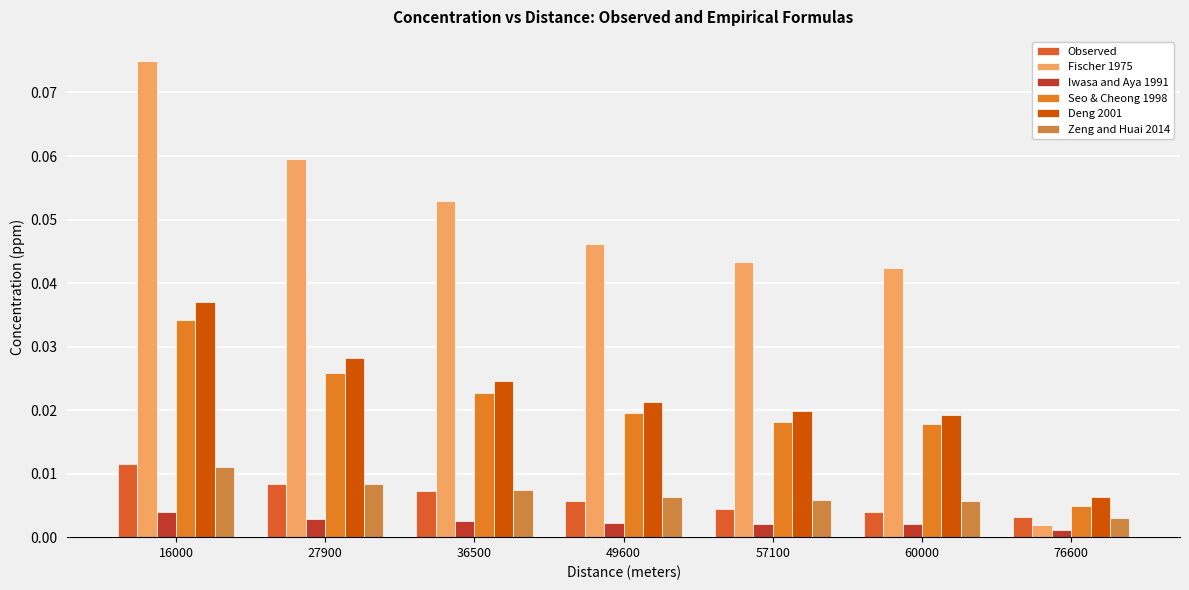

Is the value of Iwasa and Aya 1991 at 57100 greater than the value of Deng 2001 at 60000?

No